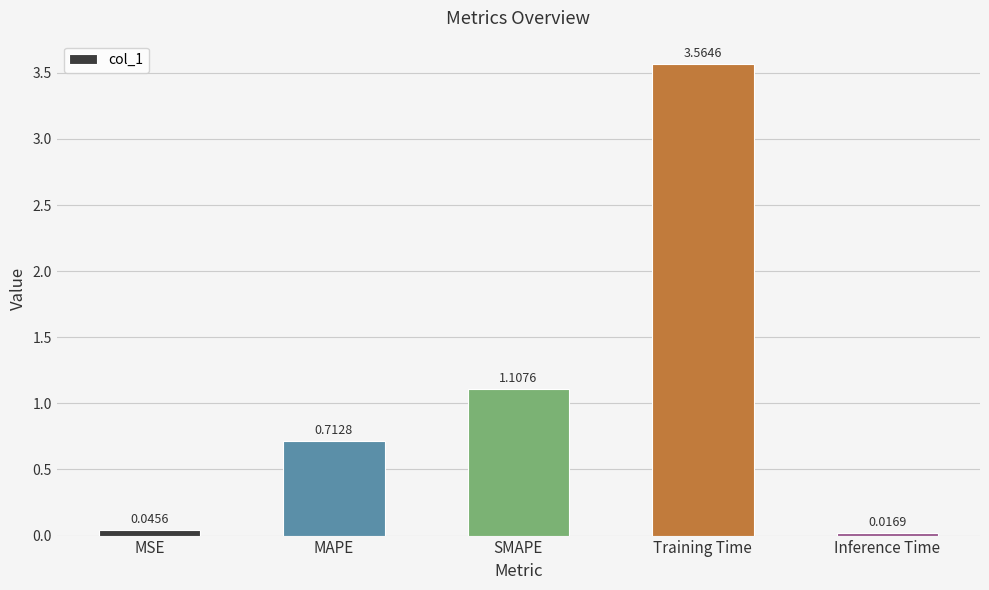

Where is the data nearest to the value 1?

SMAPE